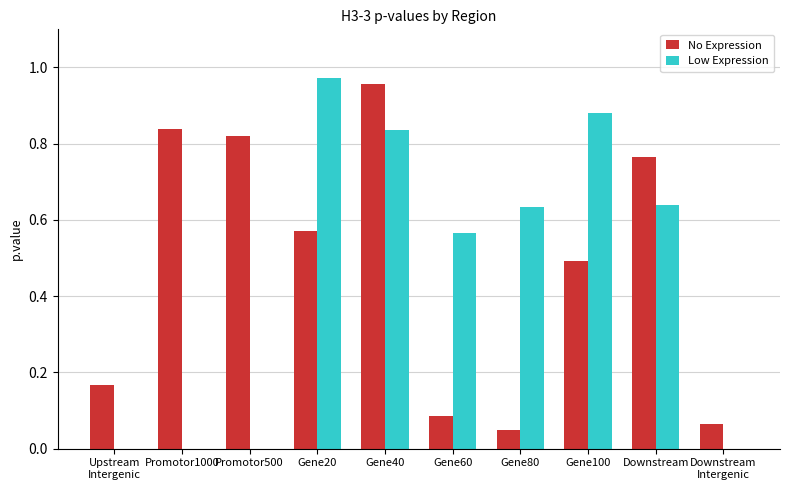

Which series changed the most between Gene60 and Downstream
Intergenic?

Low Expression